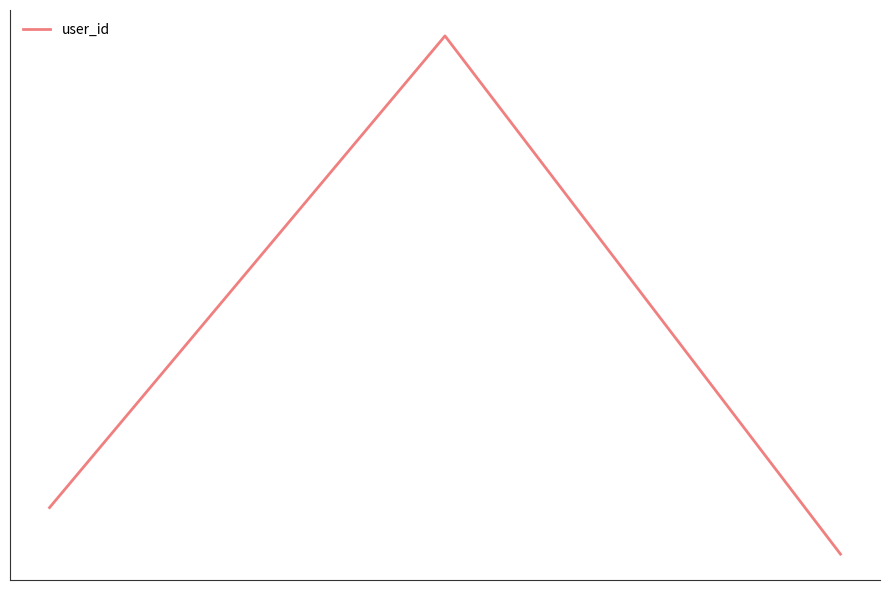

Reading left to right, what are all the values shown in this chart?

18852467	39647626	16802812